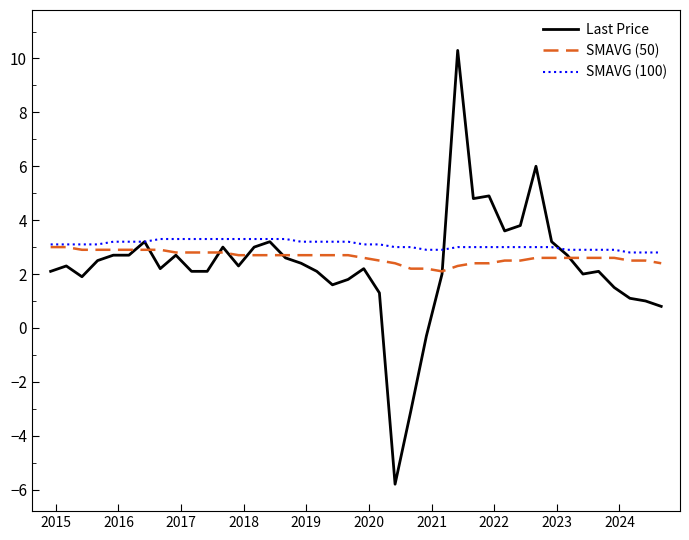

What is the highest value of the Last Price series?

10.3